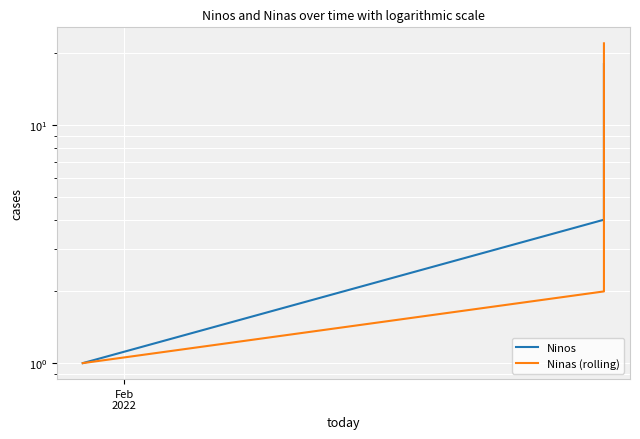

What is the smallest value displayed?

1